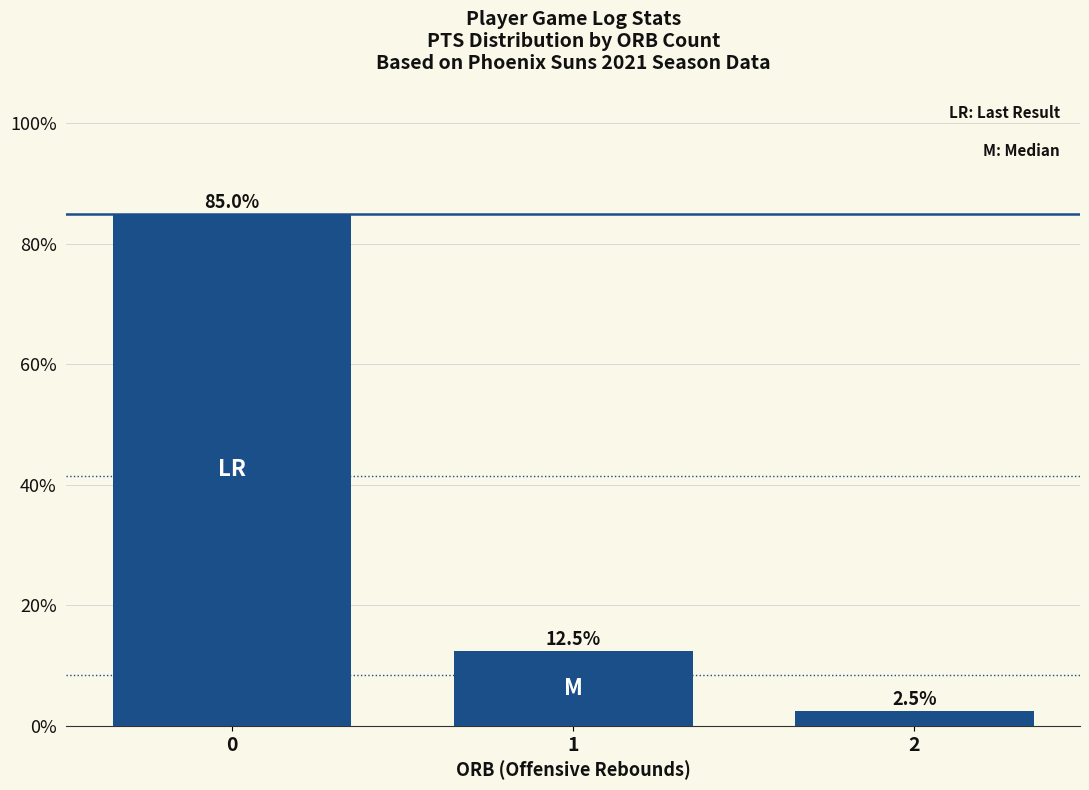

Rank the categories by value from highest to lowest.

0, 1, 2